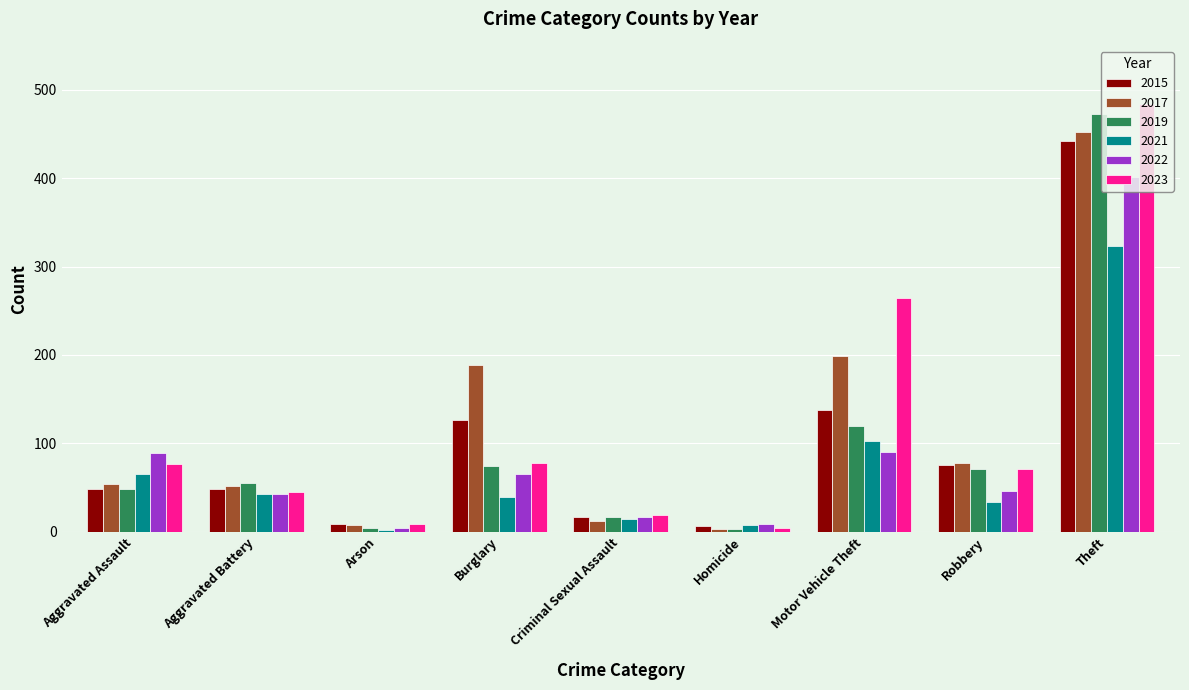

What is the difference between the 2023 values at Arson and Homicide?

4